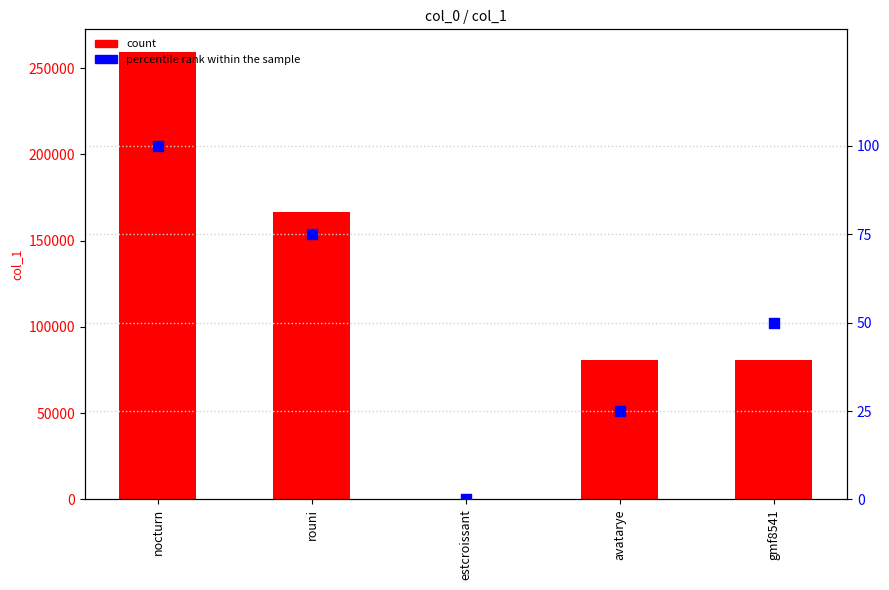

What is the total value across all series at estcroissant?

53